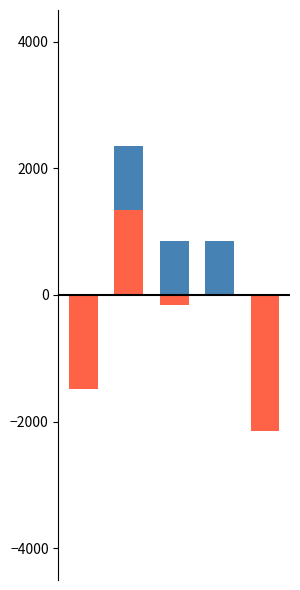

Which series has the largest total across all categories?

Precio máximo